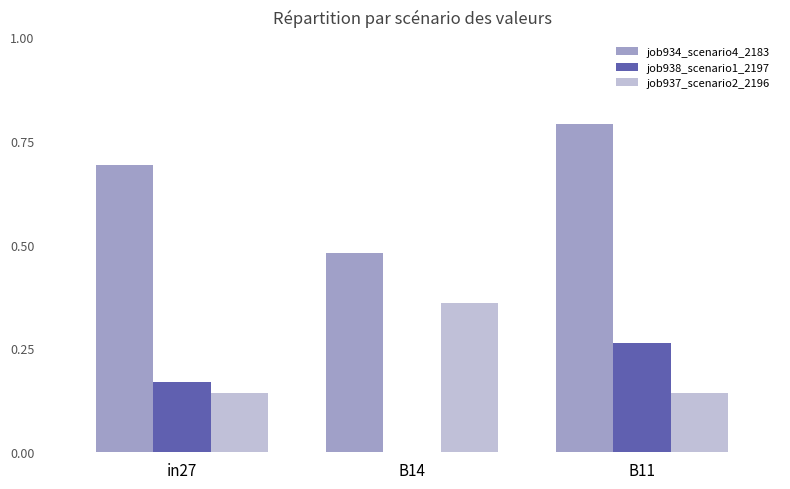

True or false: job938_scenario1_2197 has a value of 0.1 at B14.

False